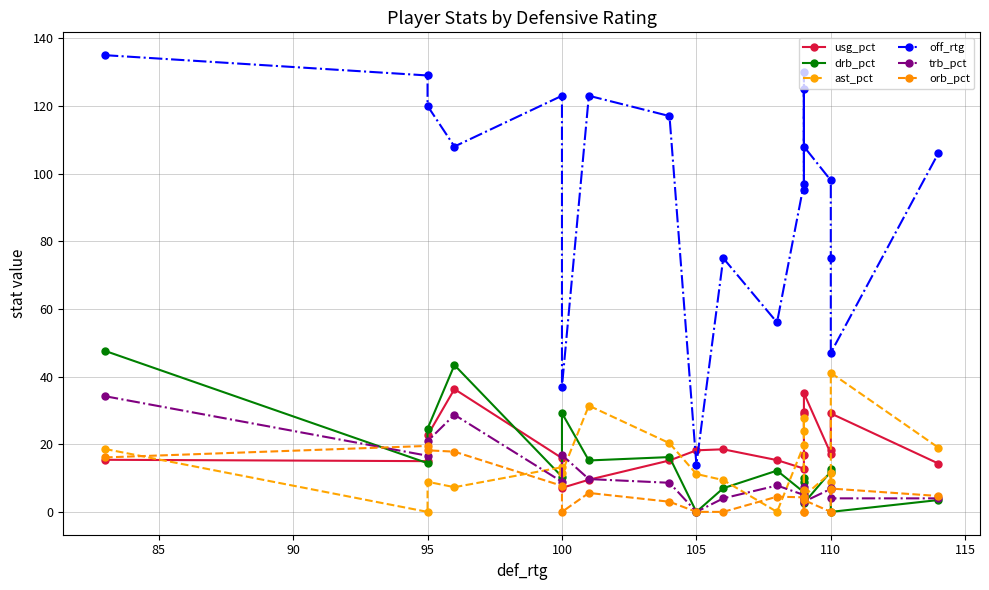

True or false: drb_pct and off_rtg cross at least once.

False